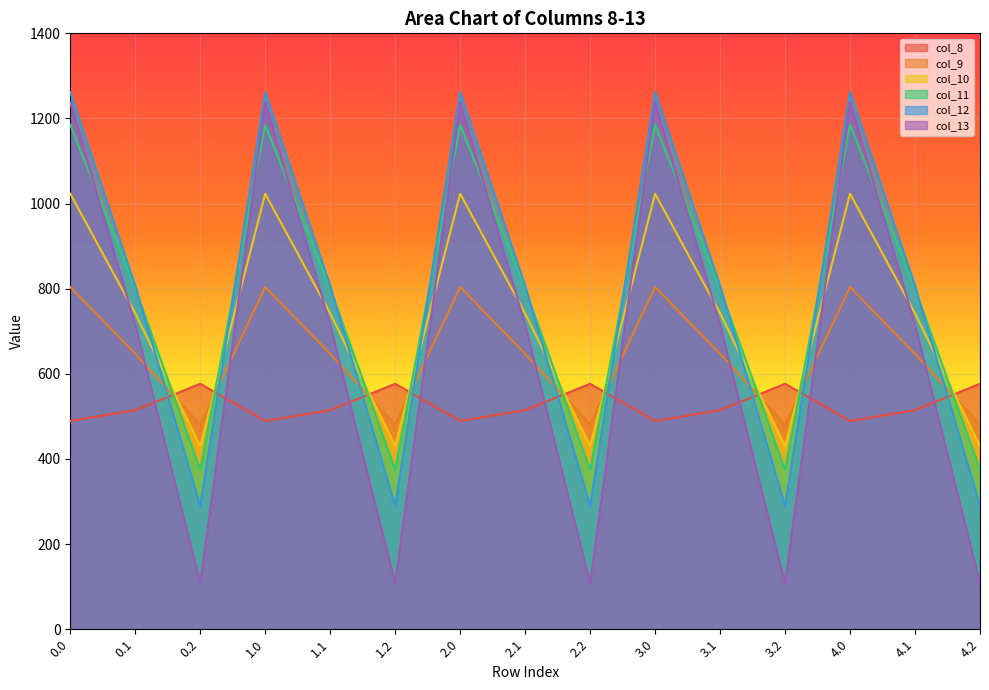

How many interior local valleys does the col_11 series have?

4